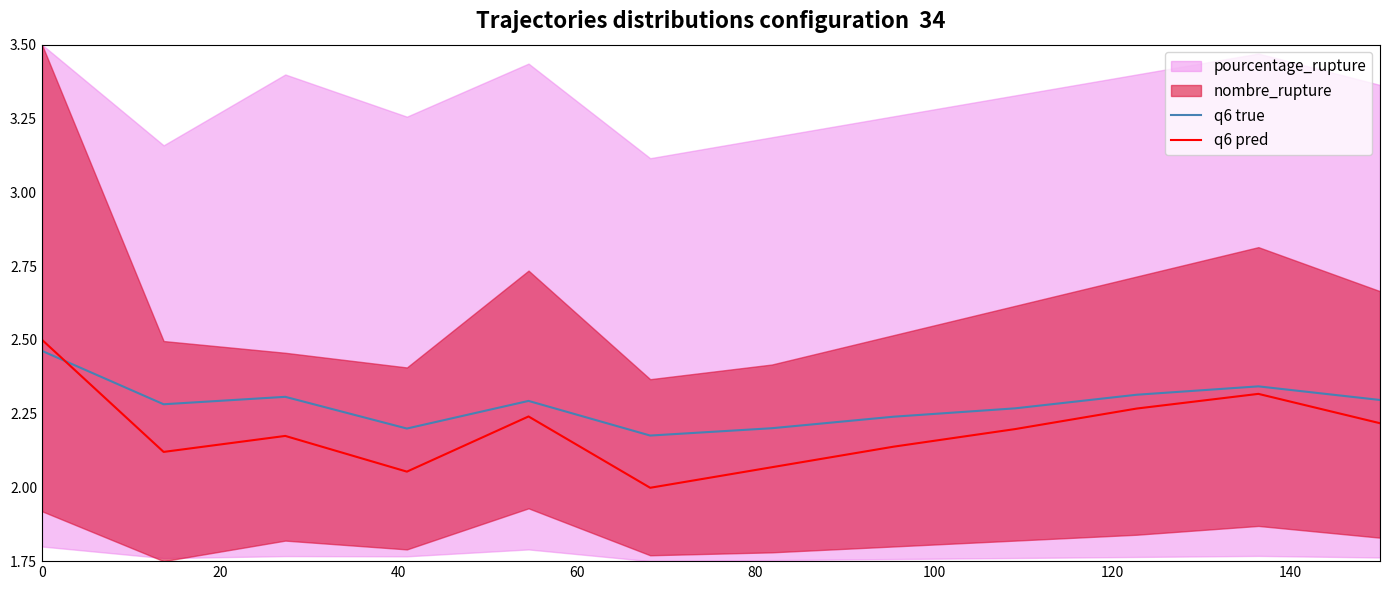

What is the minimum value shown in the chart?

2.0